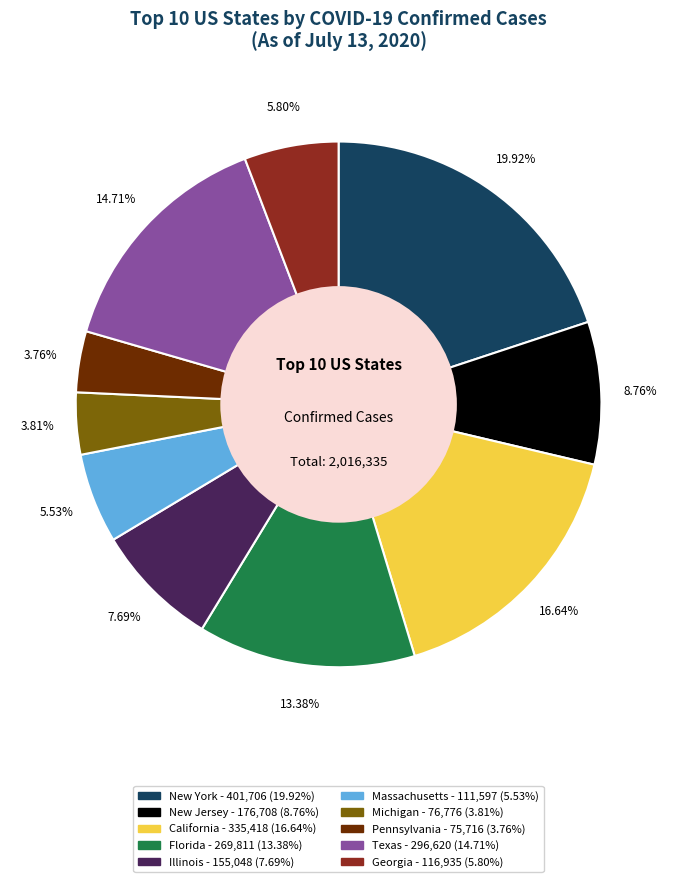

What is the ratio of the value at Michigan to the value at Massachusetts?

0.7